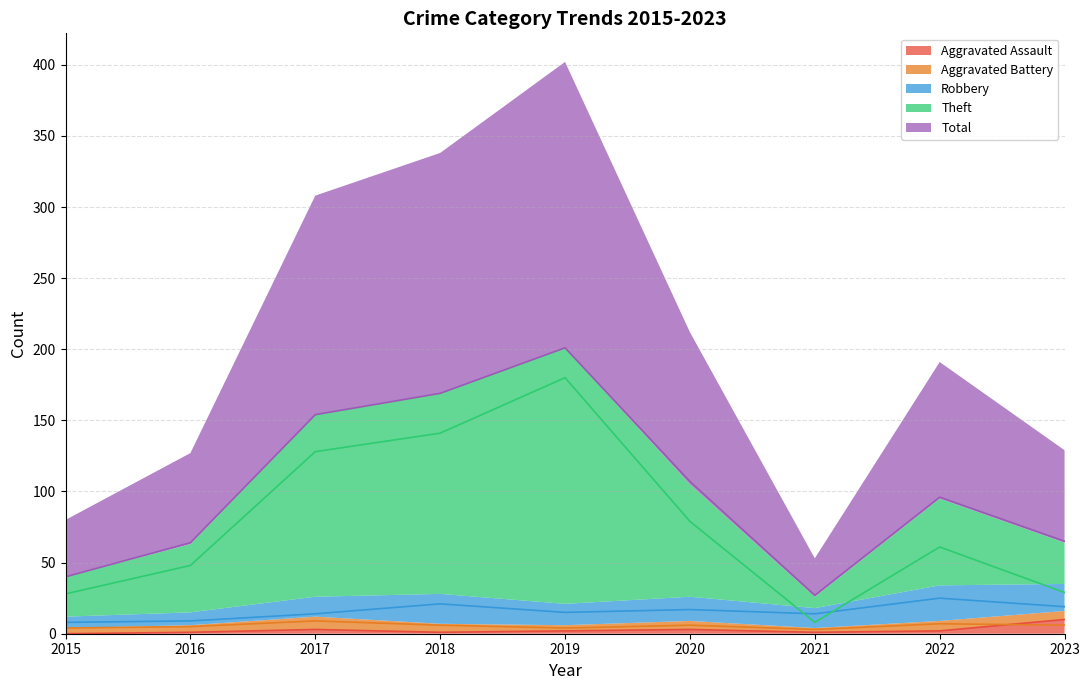

Where does the Robbery series first go above 15?

2018